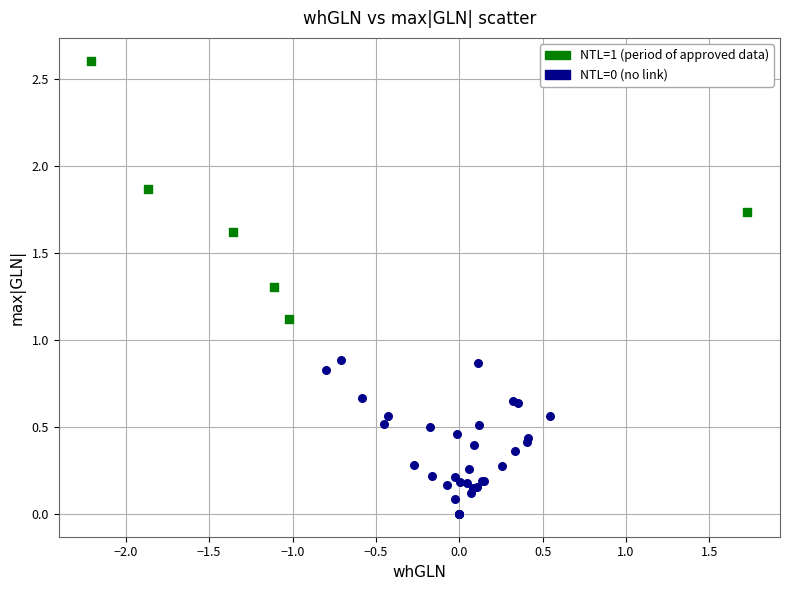

What are all the series names shown in the legend?

NTL=1 (period of approved data), NTL=0 (no link)